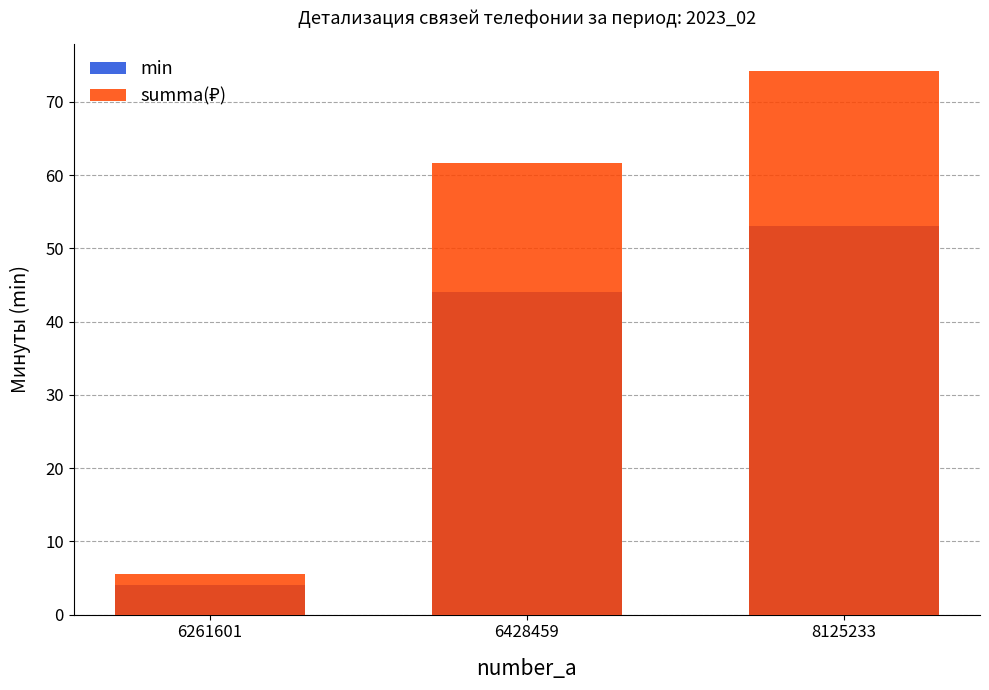

At which label does summa(₽) first exceed 61?

6428459